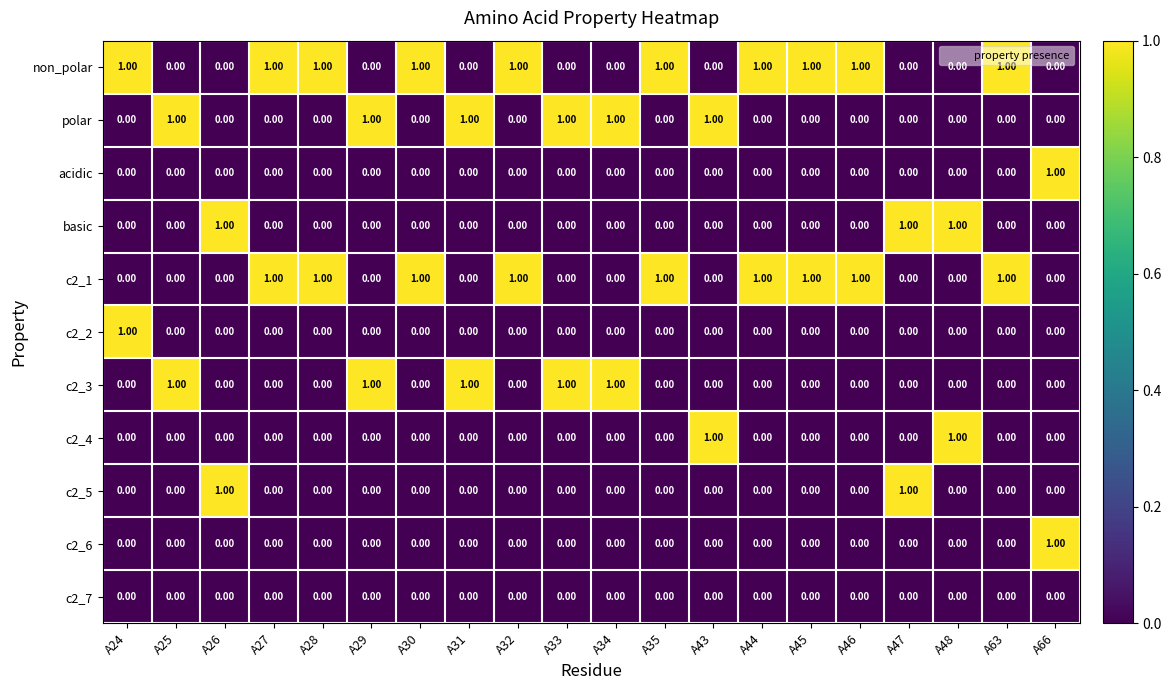

Which series has the largest total across all categories?

non_polar